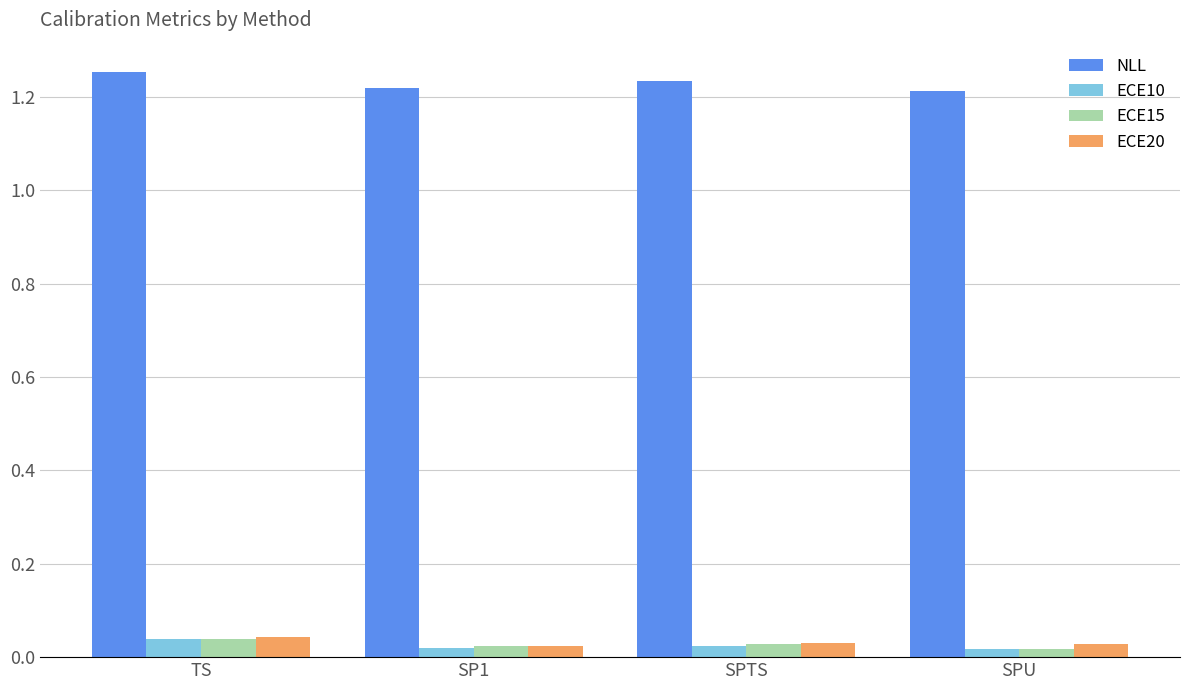

How many series are shown in this chart?

4